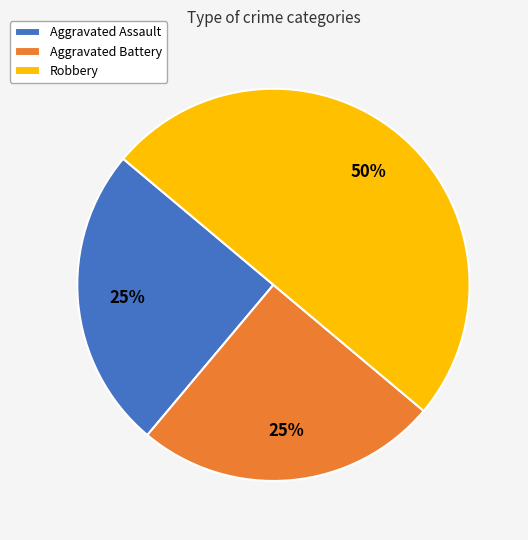

Does Aggravated Assault account for over 50% of the chart?

No